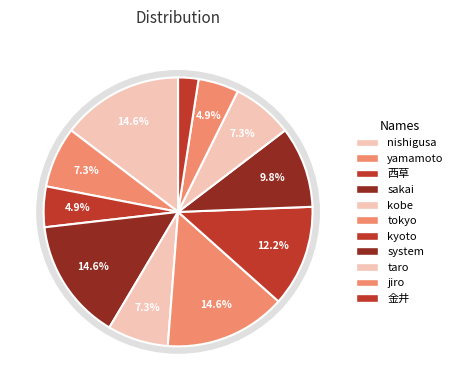

Count the number of slices in the pie.

11